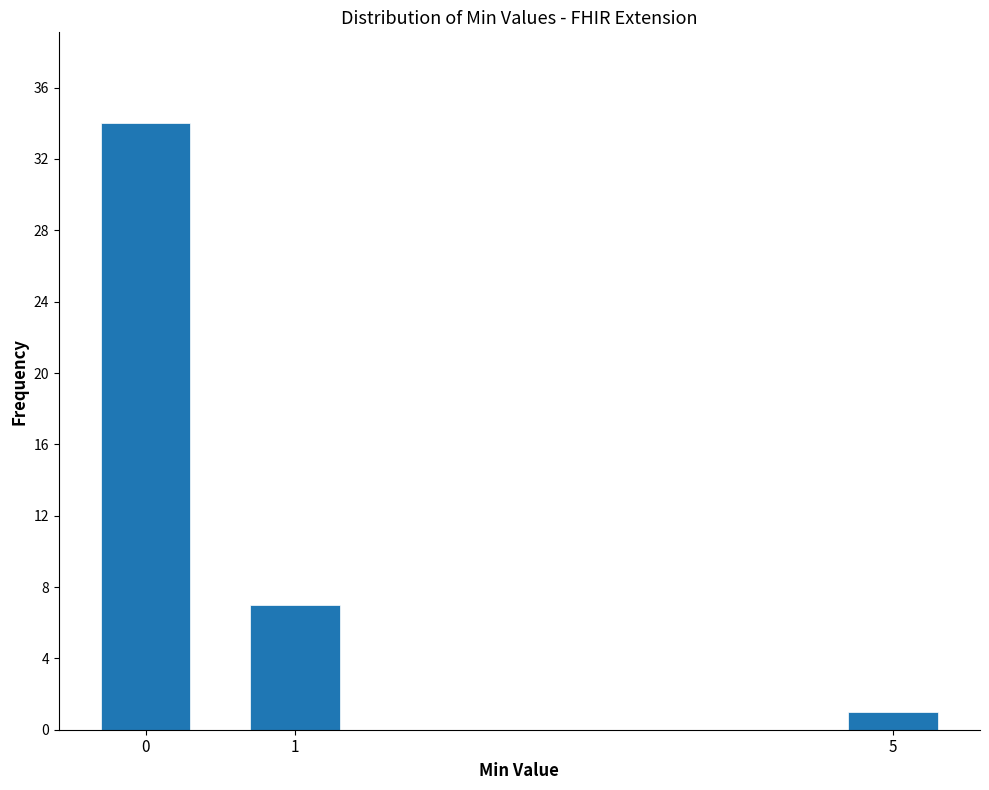

Reading left to right, list all the values displayed in this chart.

34	7	1